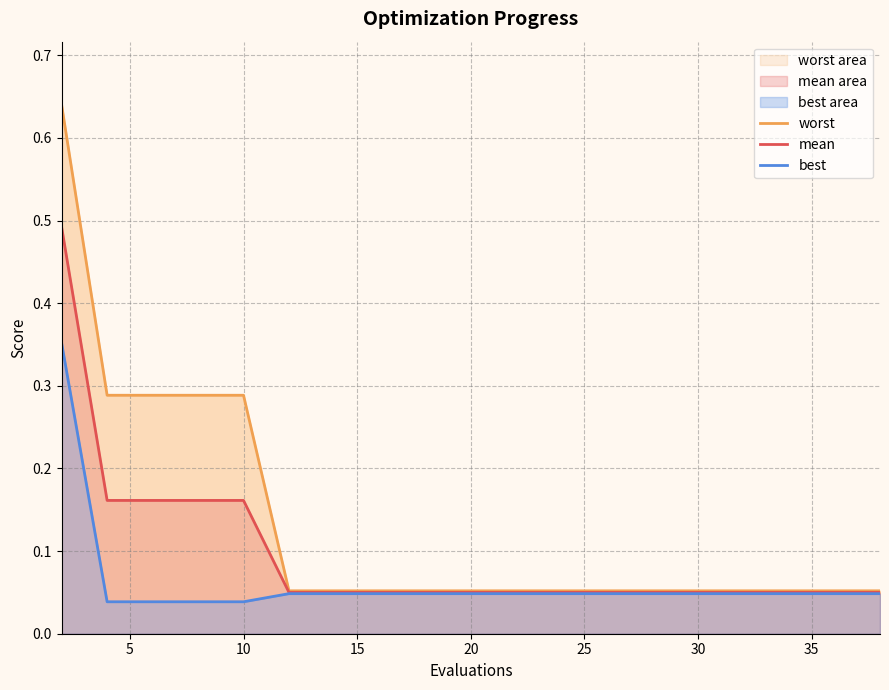

The value of best at 17 is 0.0. True or false?

False